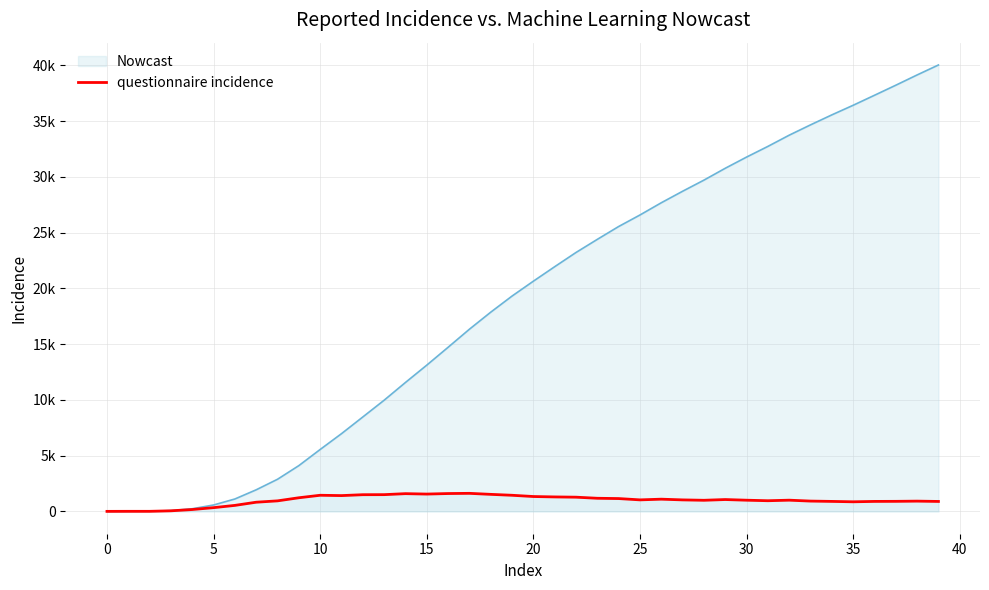

What are all the series names shown in the legend?

Nowcast, questionnaire incidence